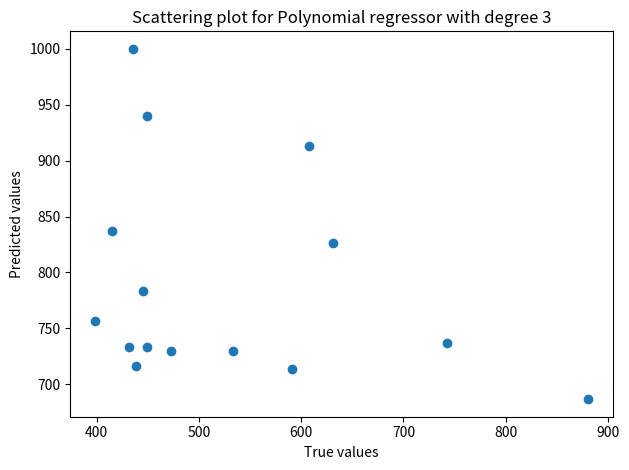

What Y value in the scatter plot is closest to 843?

836.7